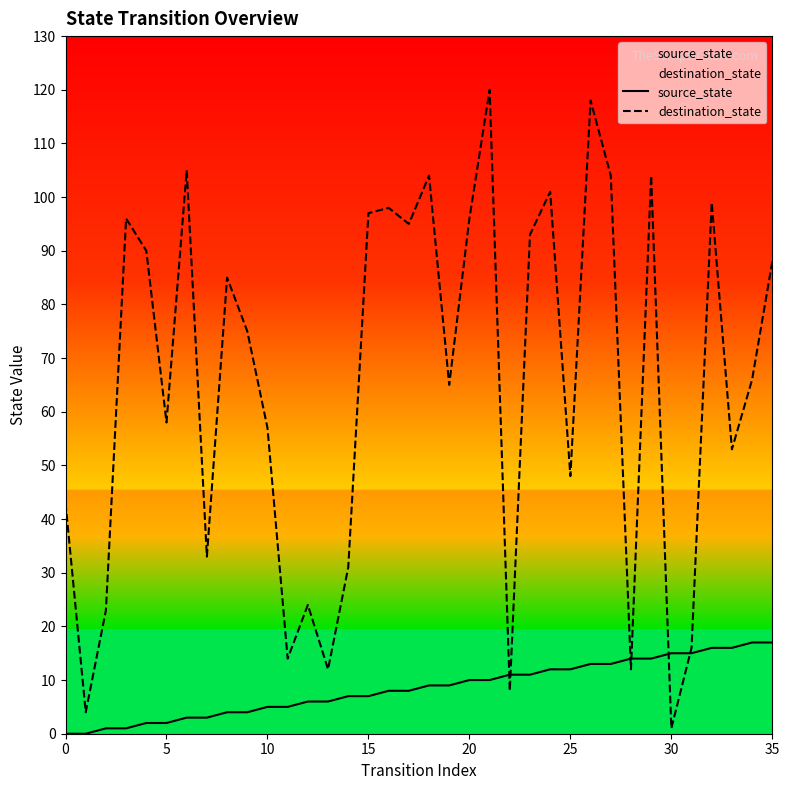

At which category is the sum across all series the highest?

26